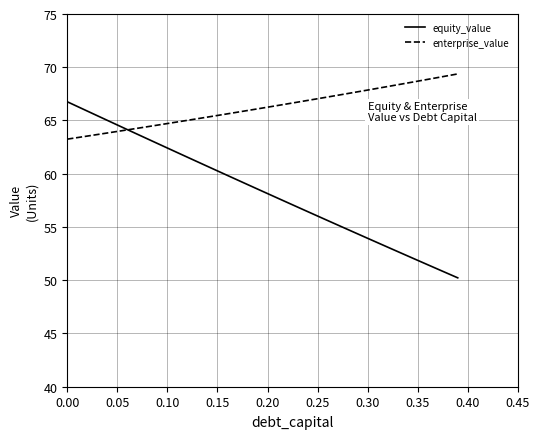

What is the lowest value of the enterprise_value series?

63.2